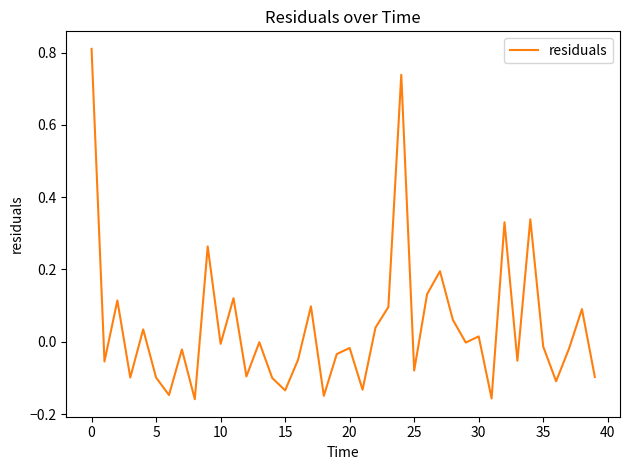

How many interior local valleys (lower than both neighbors) does the data have?

14